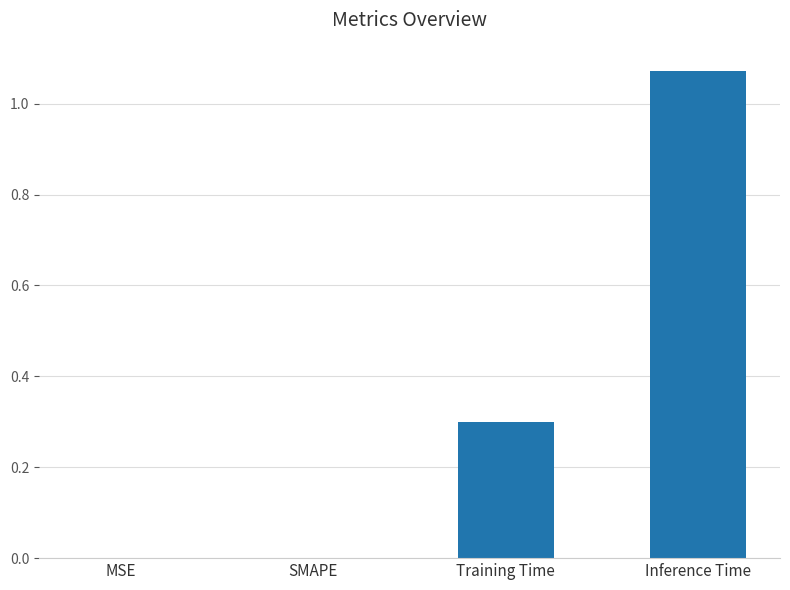

Which label corresponds to the largest value in the chart?

Inference Time